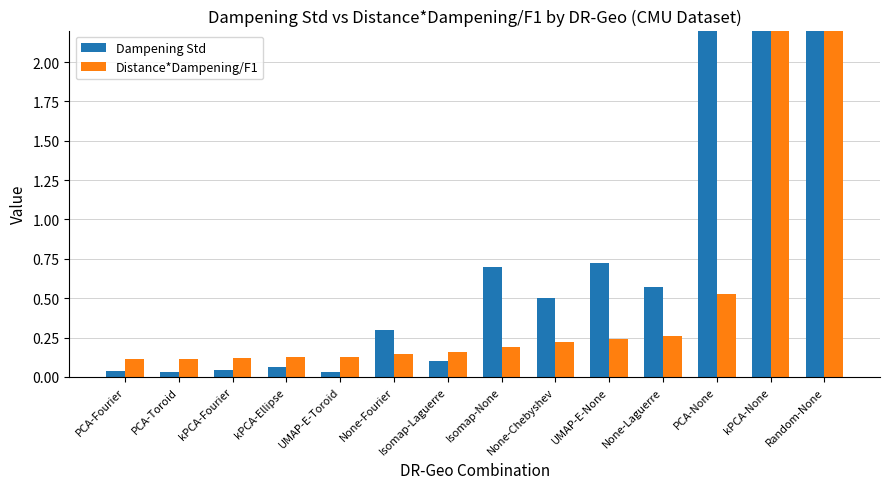

Which series has the largest total across all categories?

Dampening Std